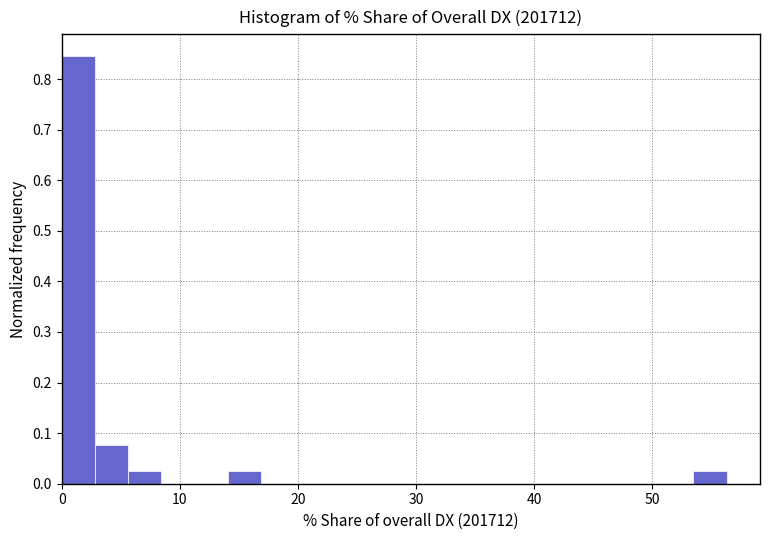

Read against the x-axis, roughly where is the centre of the tallest bar?

1